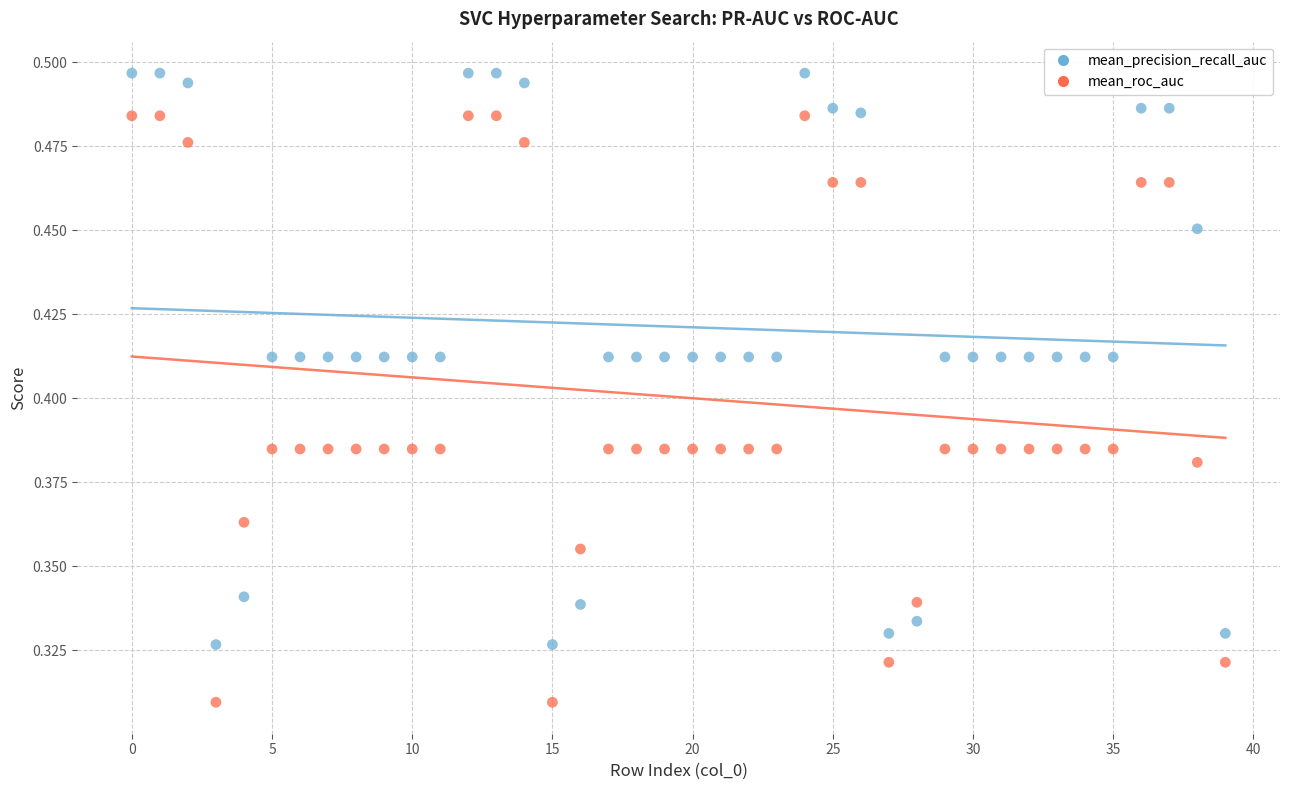

Which series reaches the minimum Y coordinate?

mean_roc_auc